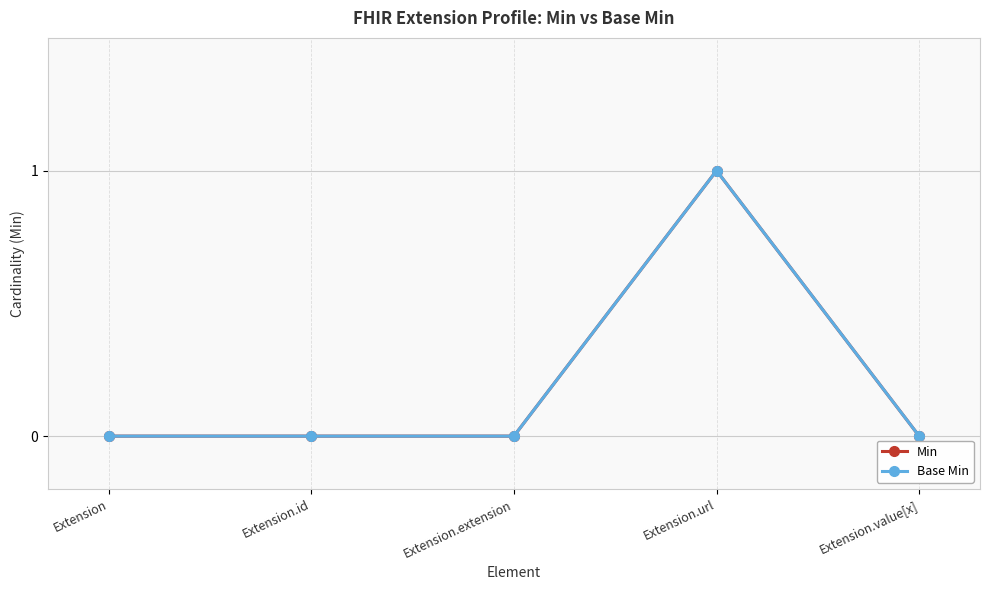

Which series has the widest spread of values?

Min